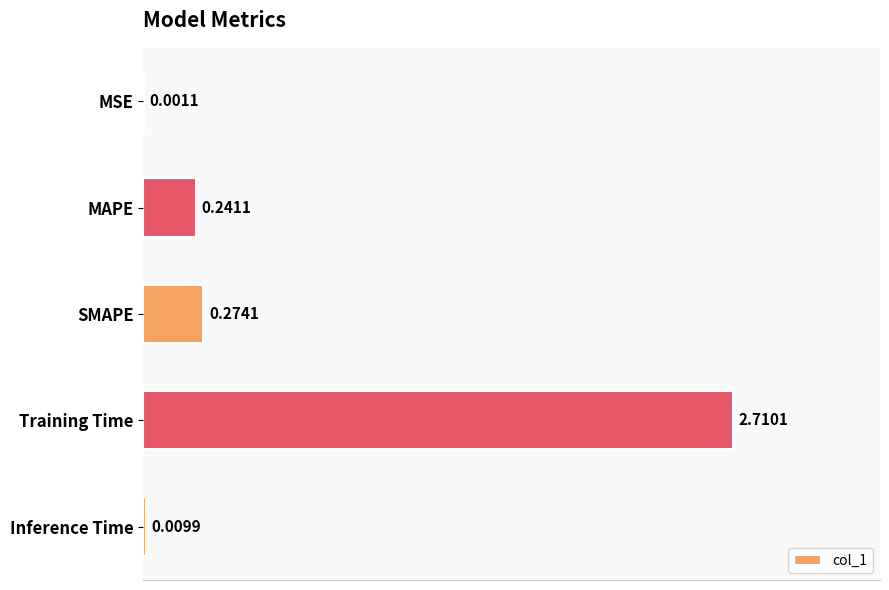

What is the sum of the values at MSE and Training Time?

2.7